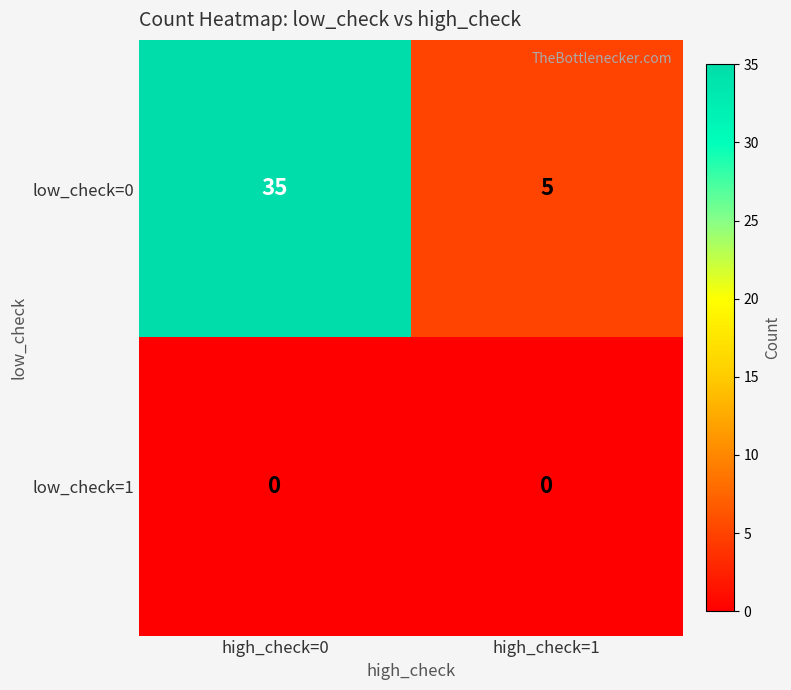

Which series has the widest spread of values?

low_check=0